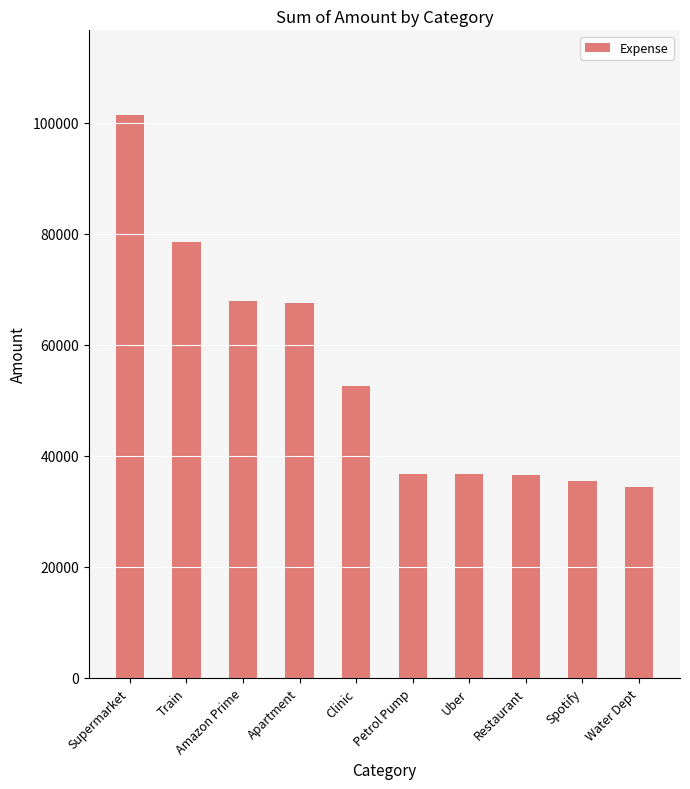

What value does the data have at Uber?

36635.5